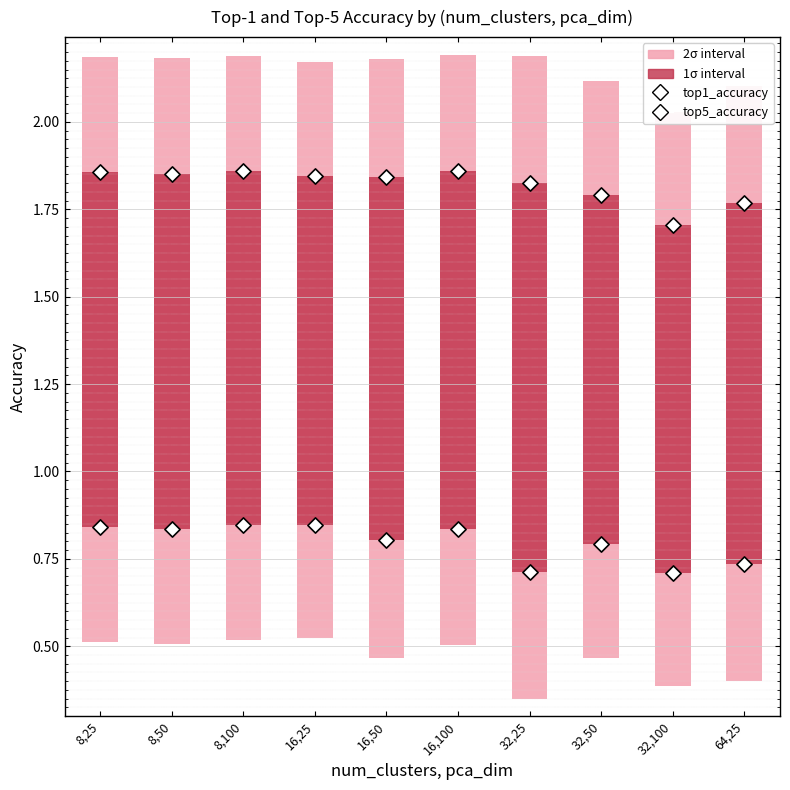

Which series contains the highest Y value?

top5_accuracy